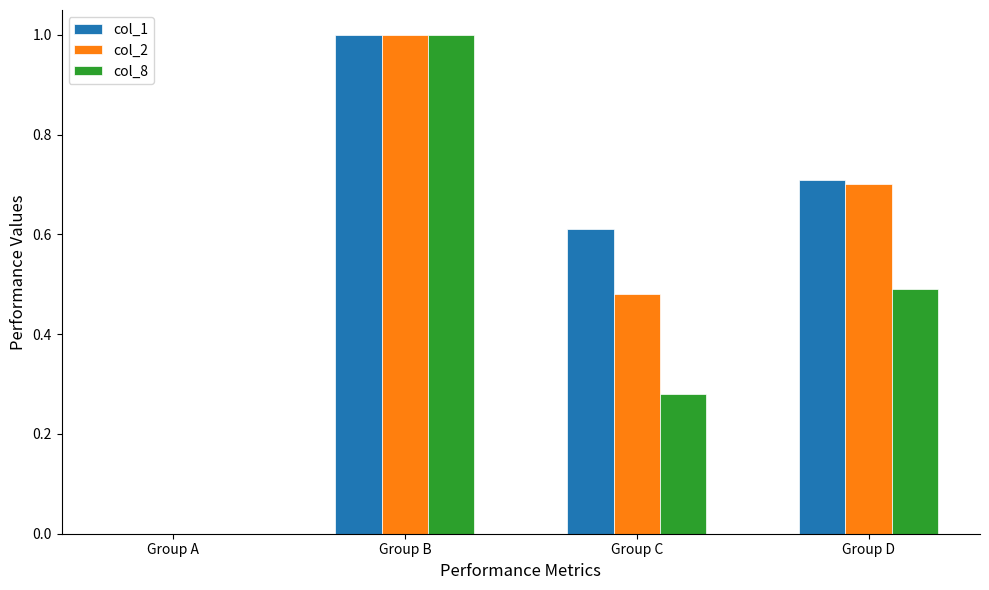

Count the col_2 values in the range 0 to 1.

4